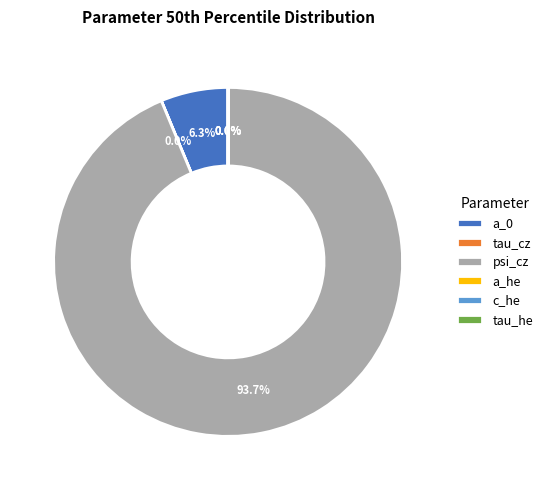

Which category has the biggest portion of the pie?

psi_cz